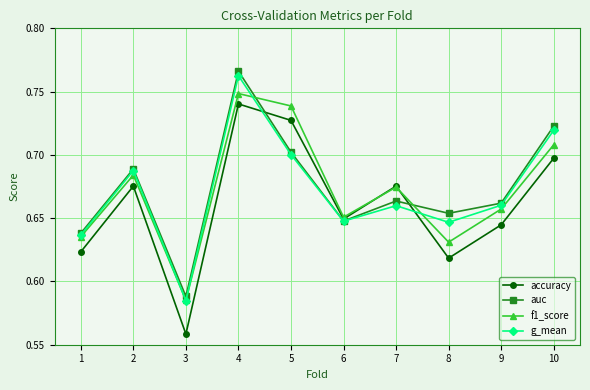

How many f1_score values are between 0 and 1?

10